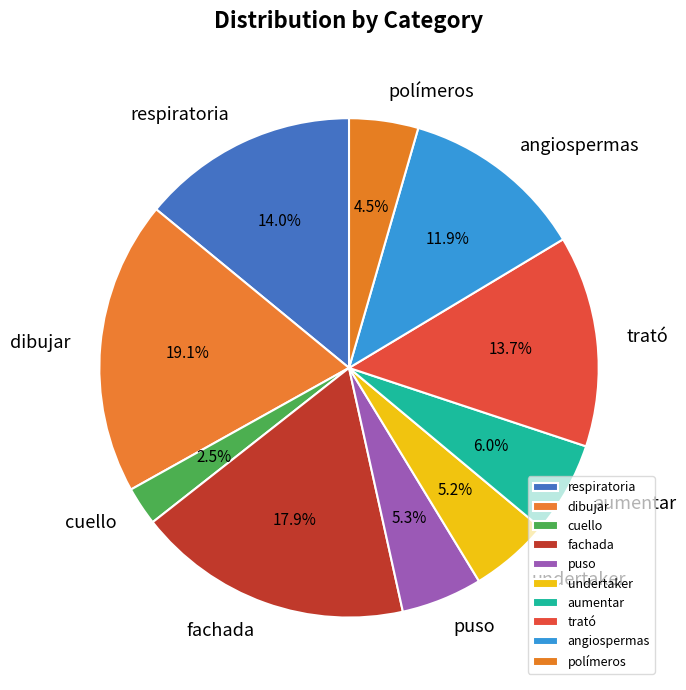

To the nearest percent, what percentage of the pie is fachada?

18%